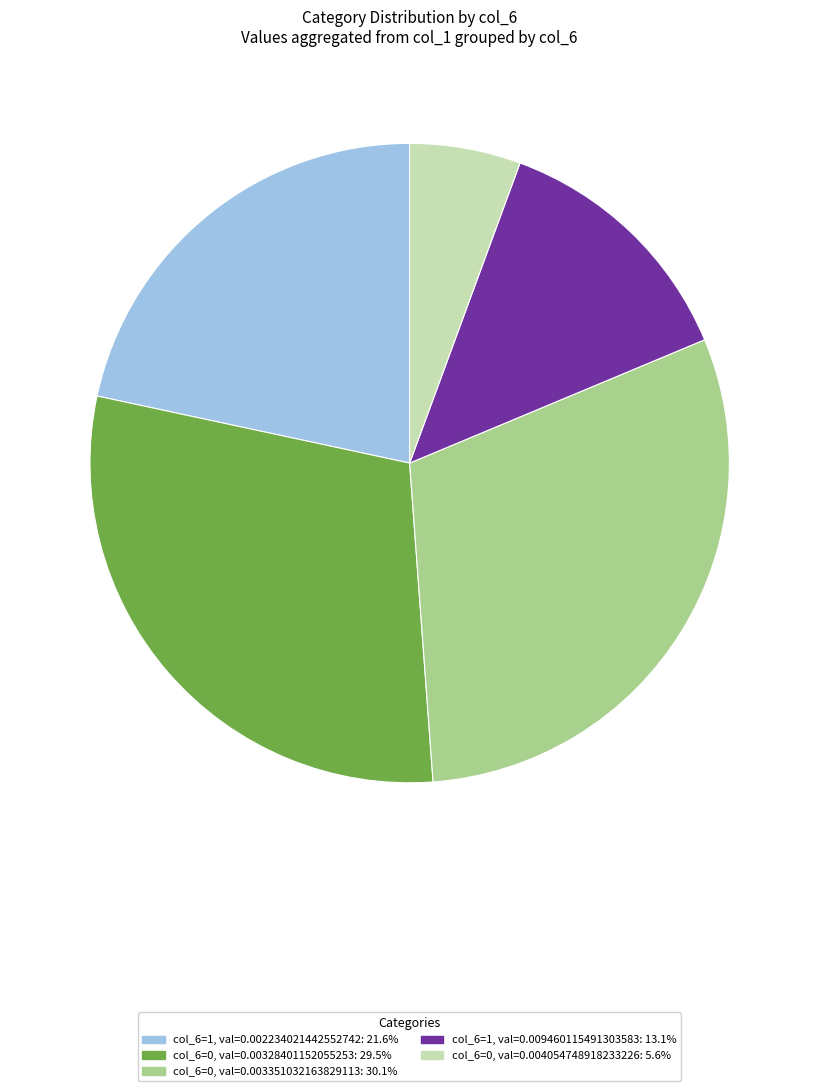

Is there a majority slice in this chart?

No